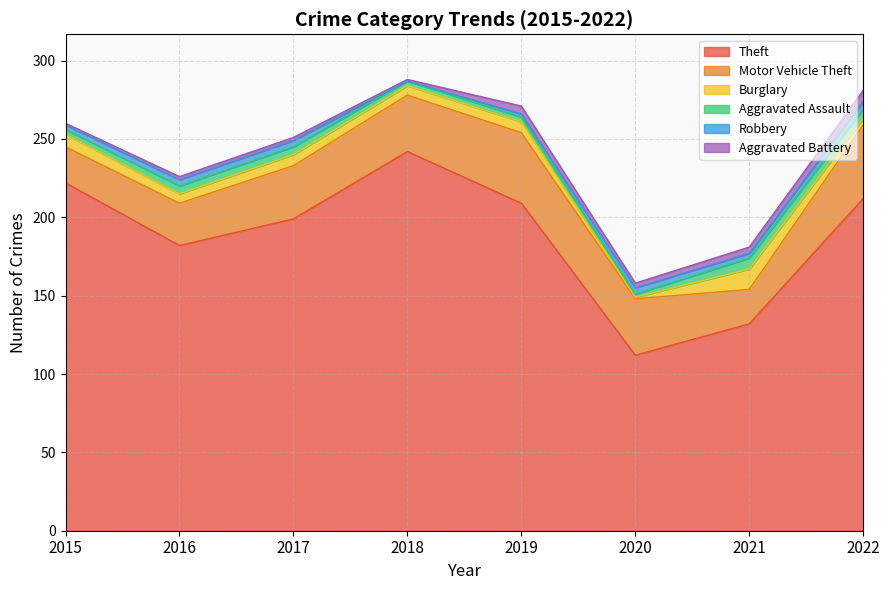

What is the sum of all Aggravated Assault values?

34